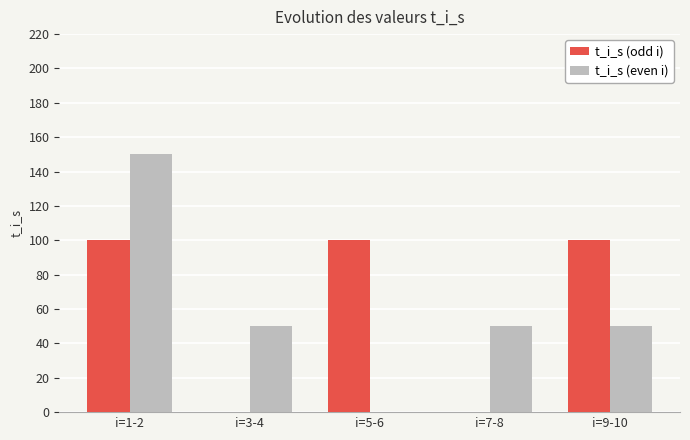

What is the sum of all t_i_s (odd i) values?

300